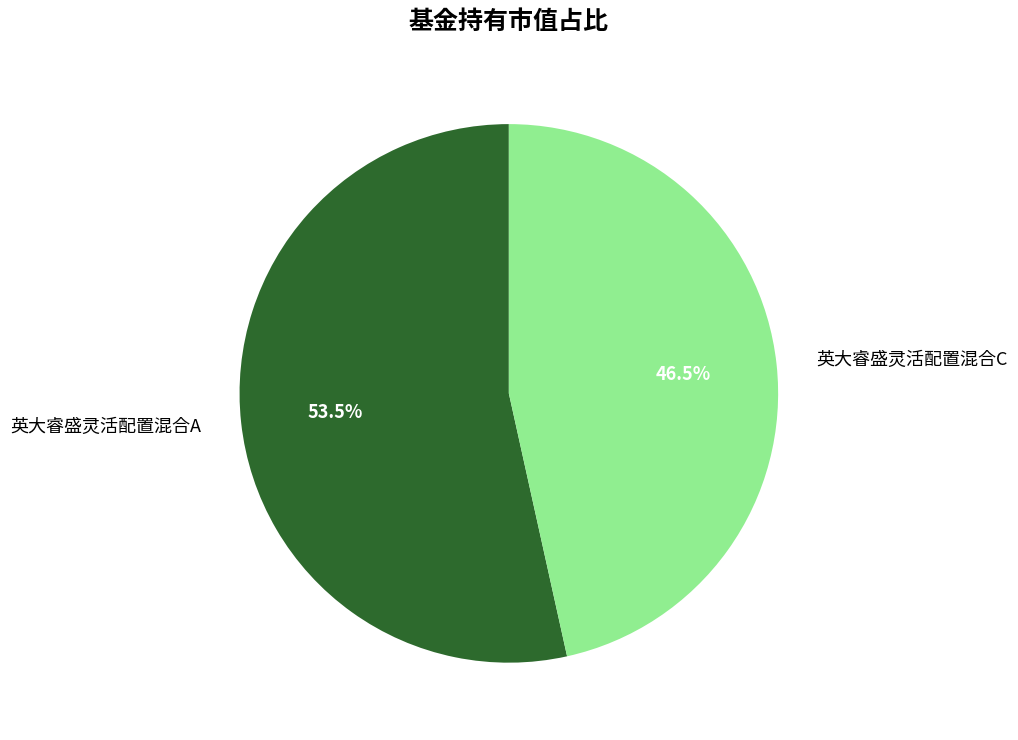

To the nearest percent, what is the average slice percentage?

50%